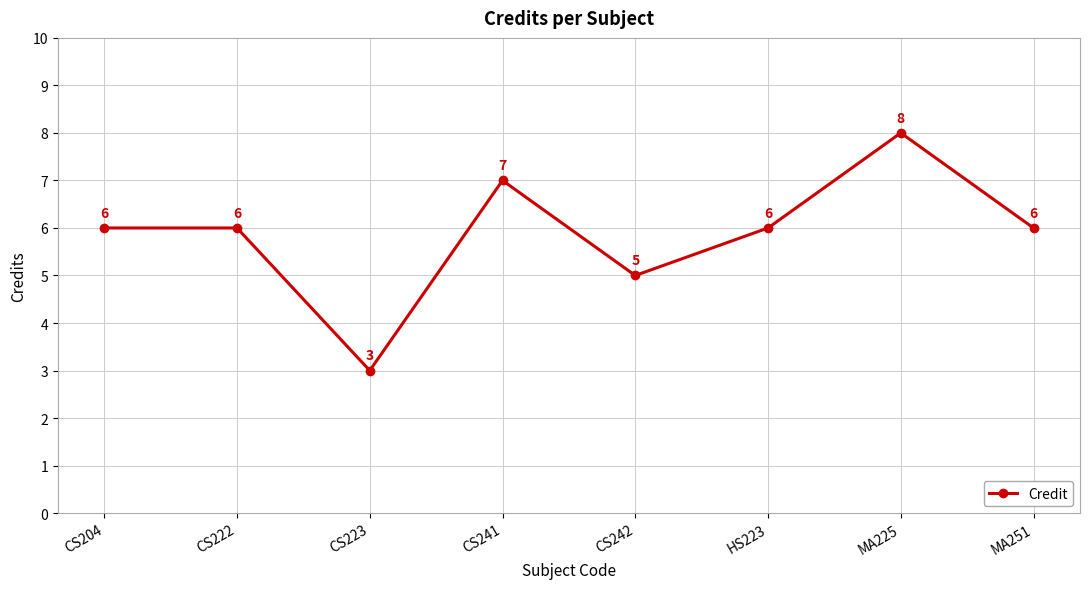

What is the difference between the values at MA251 and MA225?

2